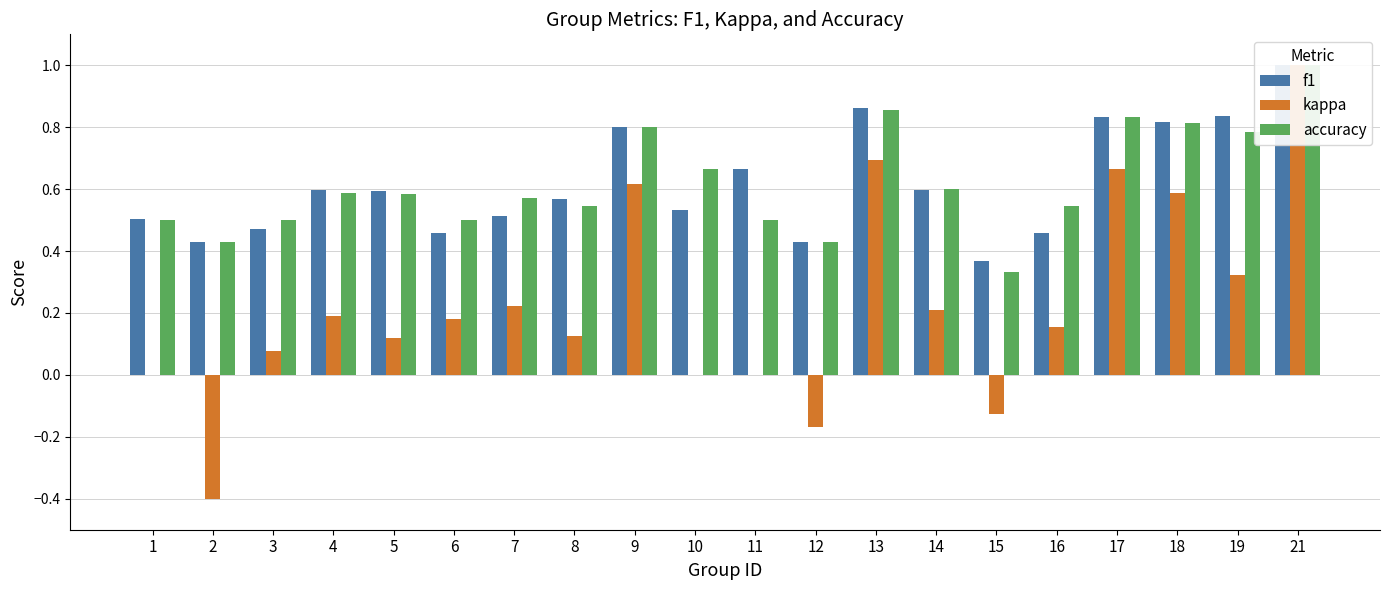

What is the value of the accuracy bar at the 2nd from the left?

0.4